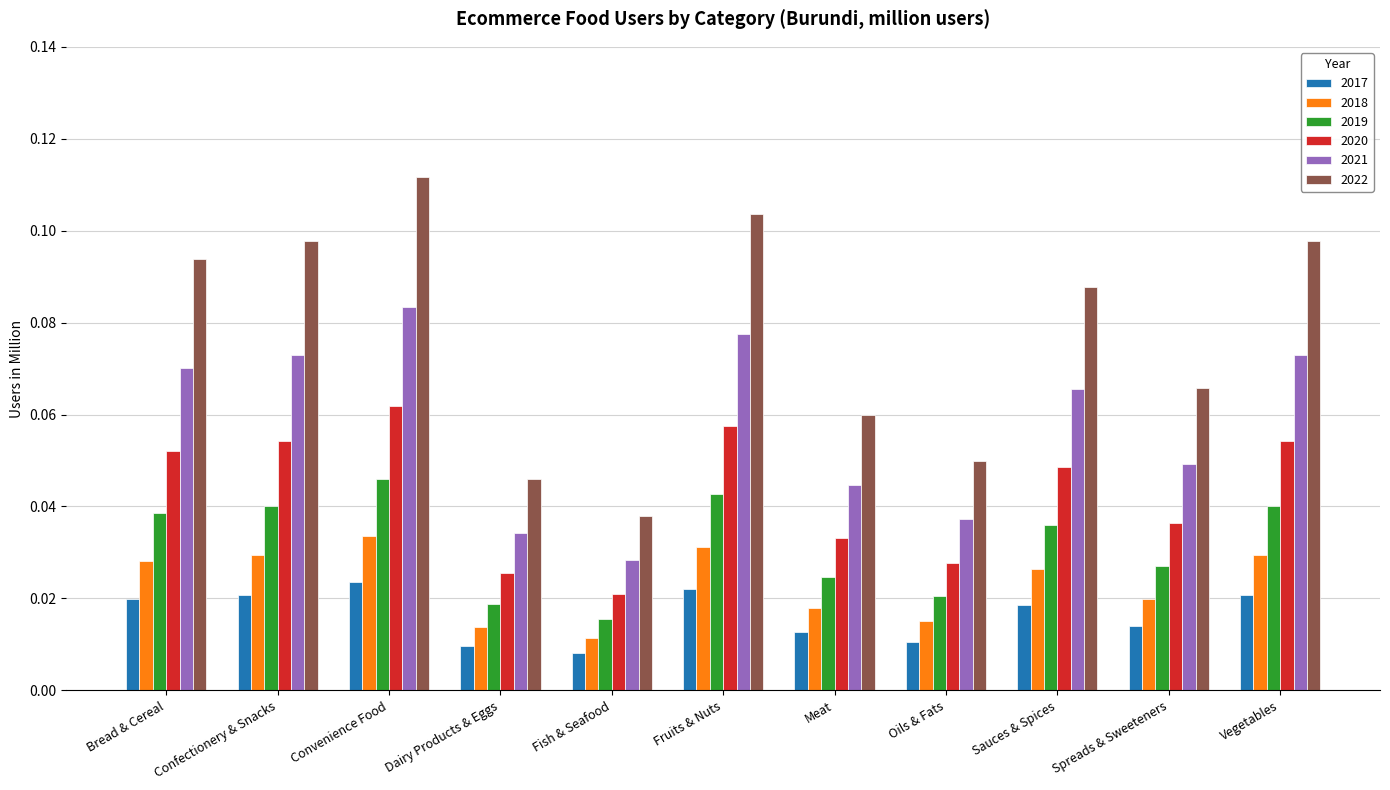

At Confectionery & Snacks, list the series in order from smallest to largest.

2017, 2018, 2019, 2020, 2021, 2022